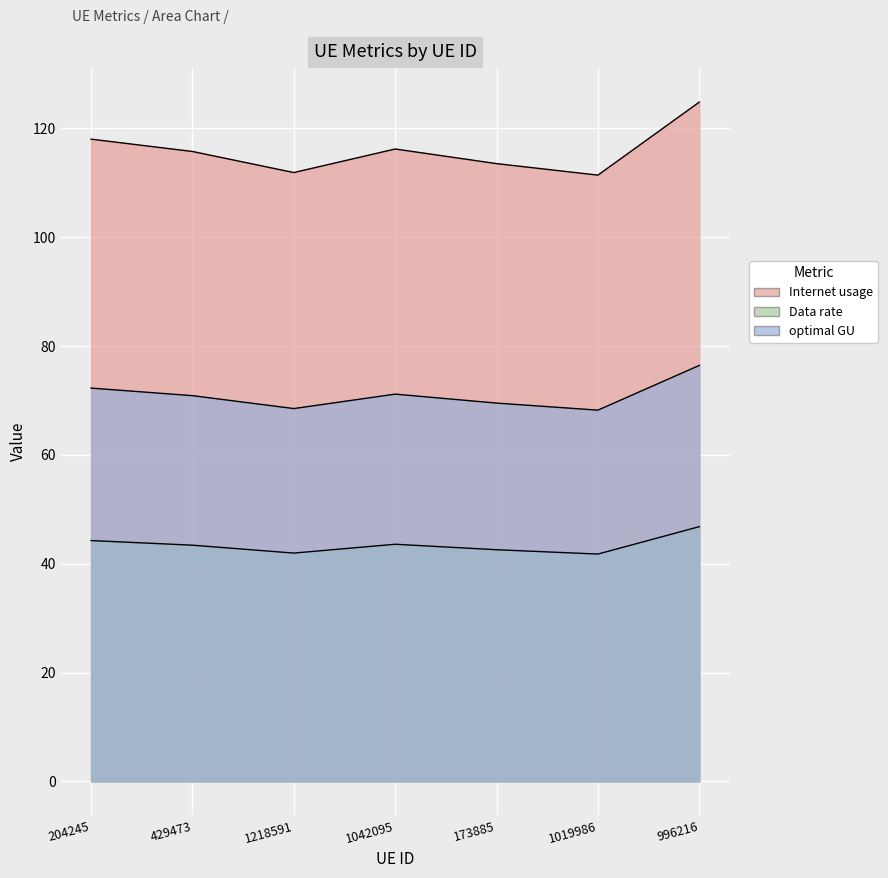

True or false: optimal GU and Data rate intersect in this chart.

False